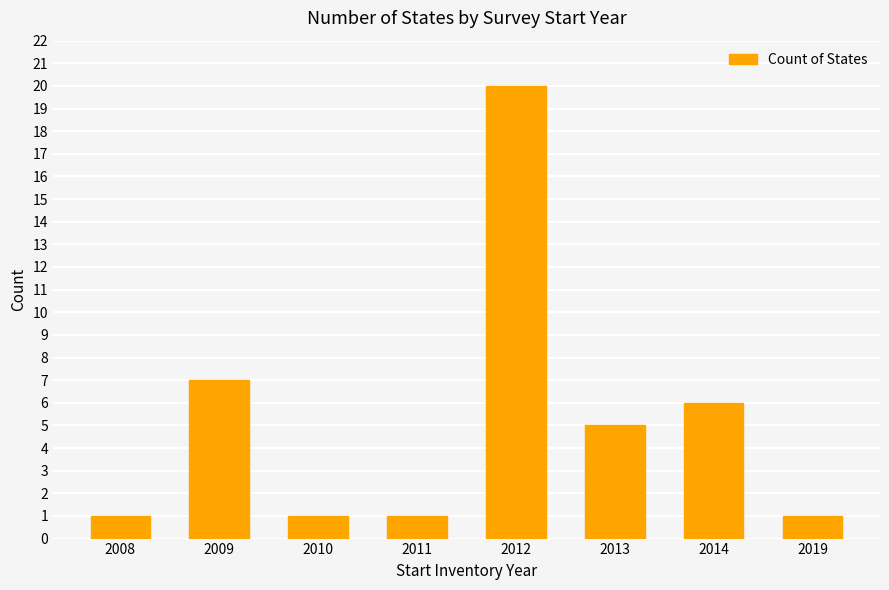

The value at 2013 is 1. True or false?

False